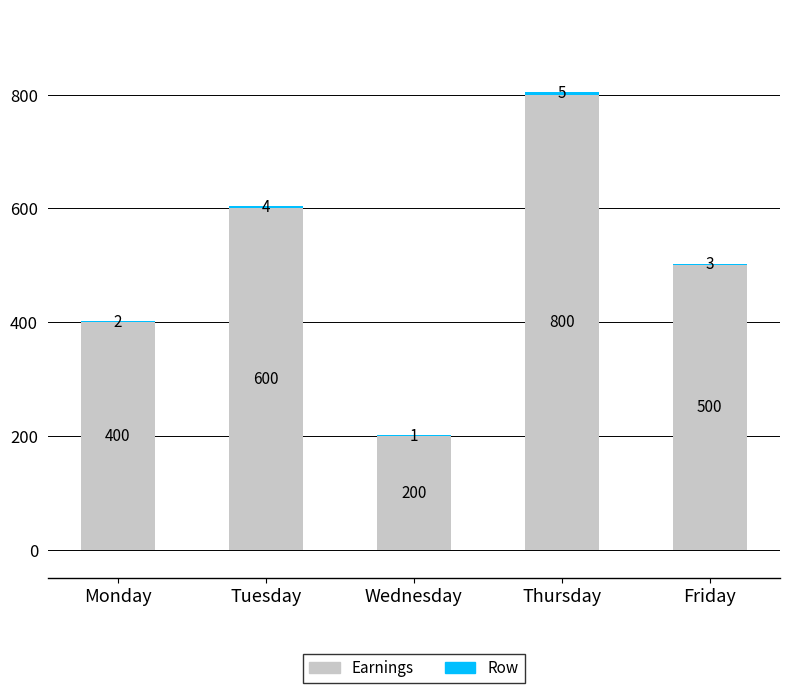

What is the total value across all series at Thursday?

805